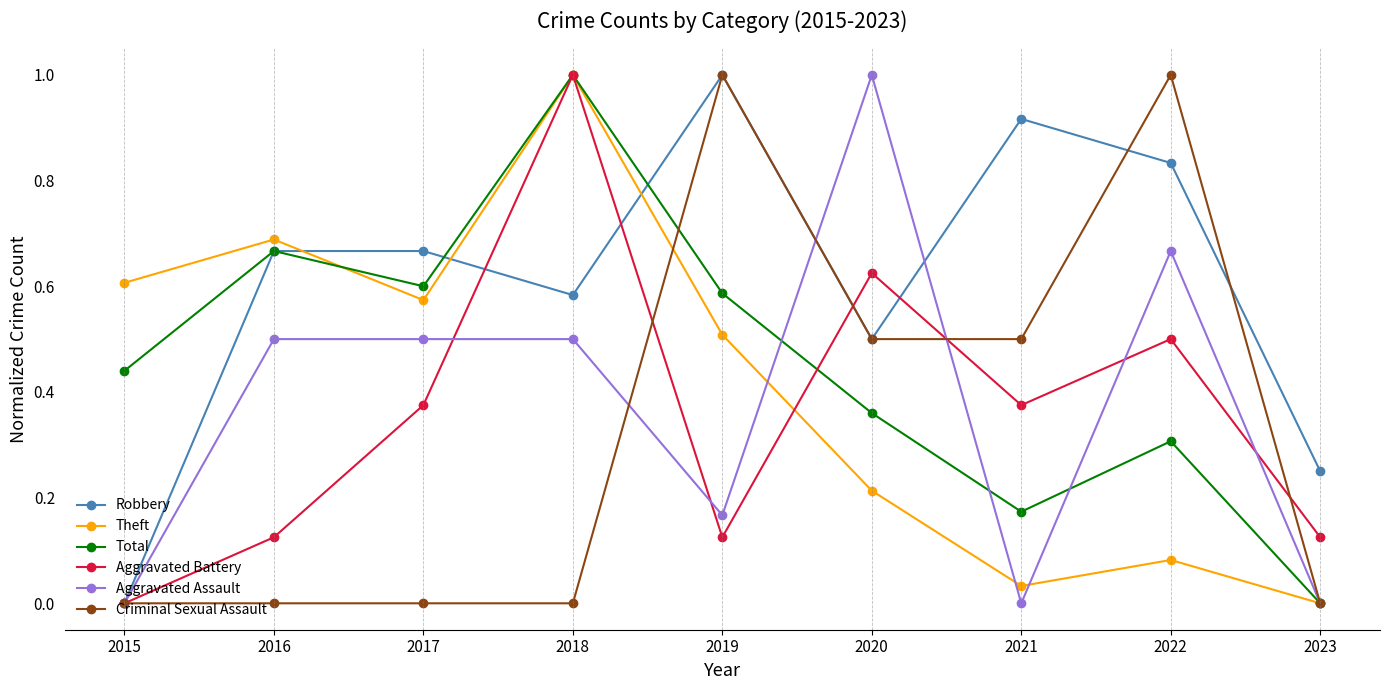

How many categories are shown in the chart?

9